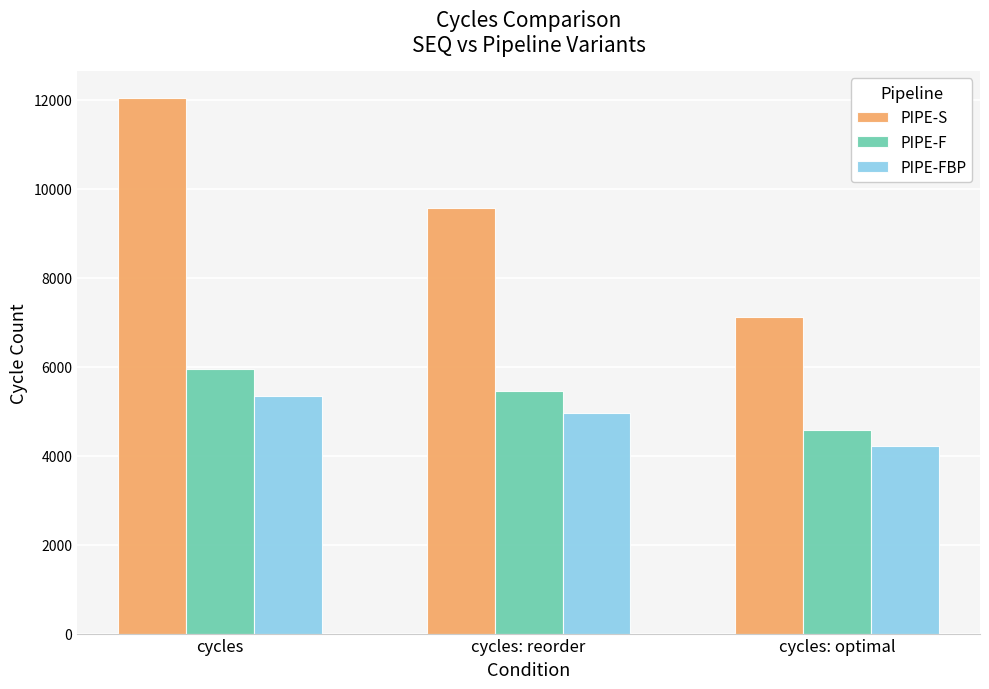

Which label corresponds to the smallest value in the chart?

cycles: optimal